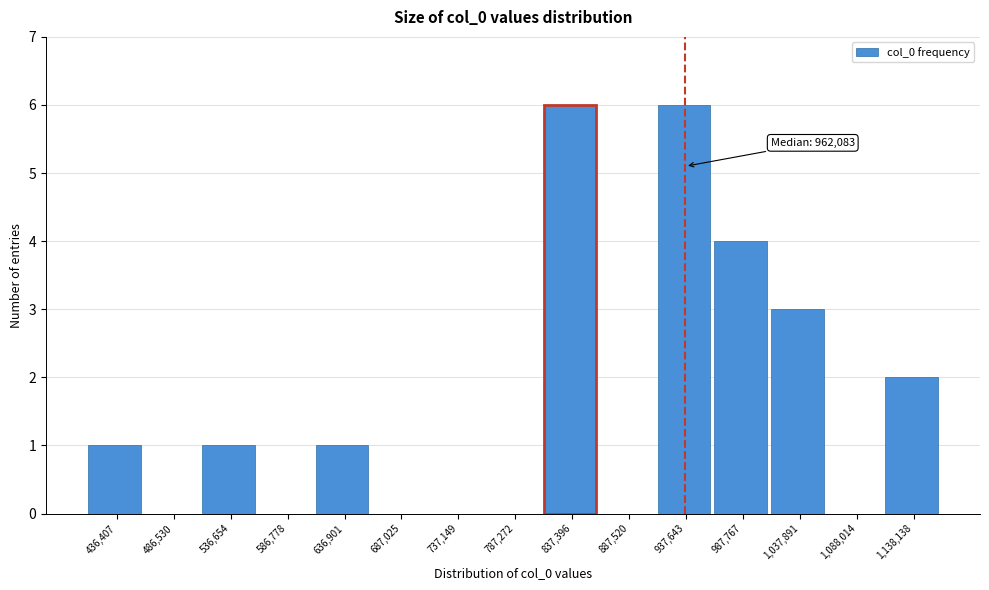

Reading left to right, what are all the values shown in this chart?

436,407=1	486,530=0	536,654=1	586,778=0	636,901=1	687,025=0	737,149=0	787,272=0	837,396=6	887,520=0	937,643=6	987,767=4	1,037,891=3	1,088,014=0	1,138,138=2